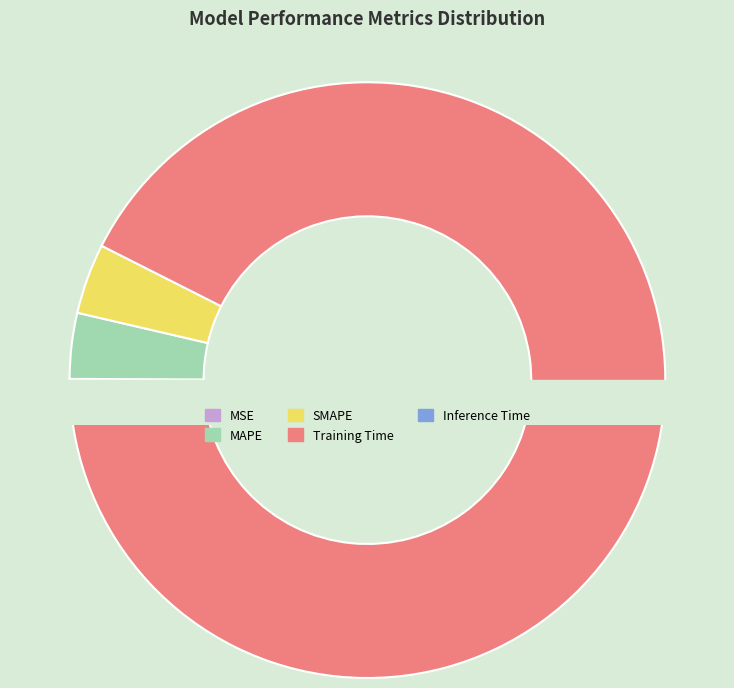

Which category has the biggest portion of the pie?

Training Time